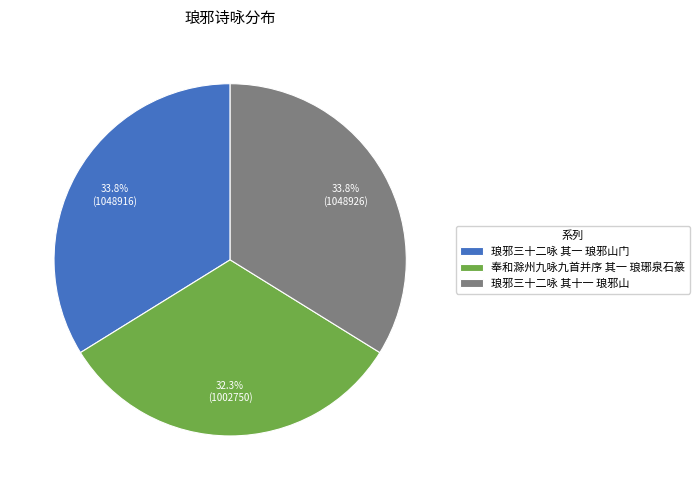

Which category has the smallest portion of the pie?

奉和滁州九咏九首并序 其一 琅琊泉石篆